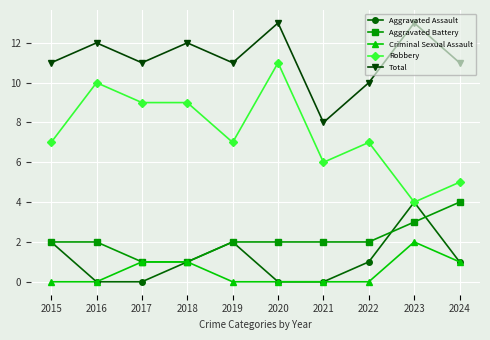

What is the spread (max minus min) of values at 2018?

11